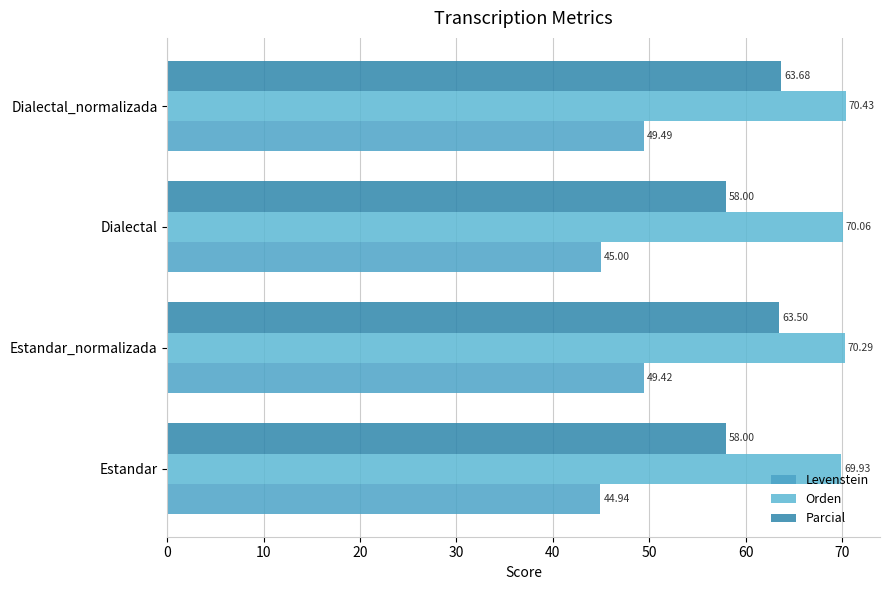

How many data points in Parcial are above 63?

2